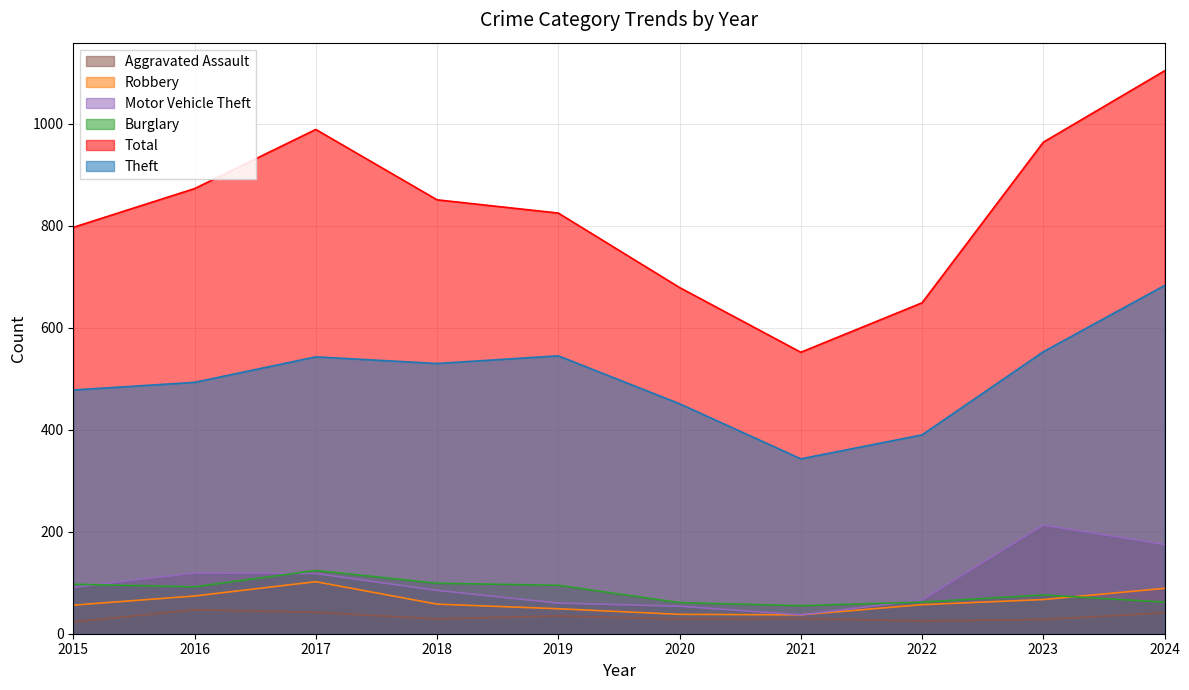

Which category has the highest value in the Burglary series?

2017